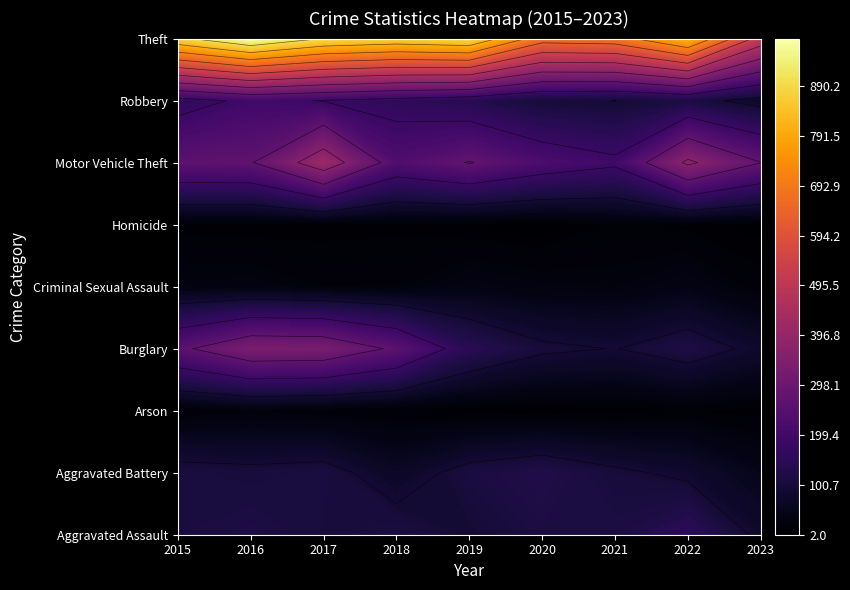

What is the approximate value of Arson at 2019?

5